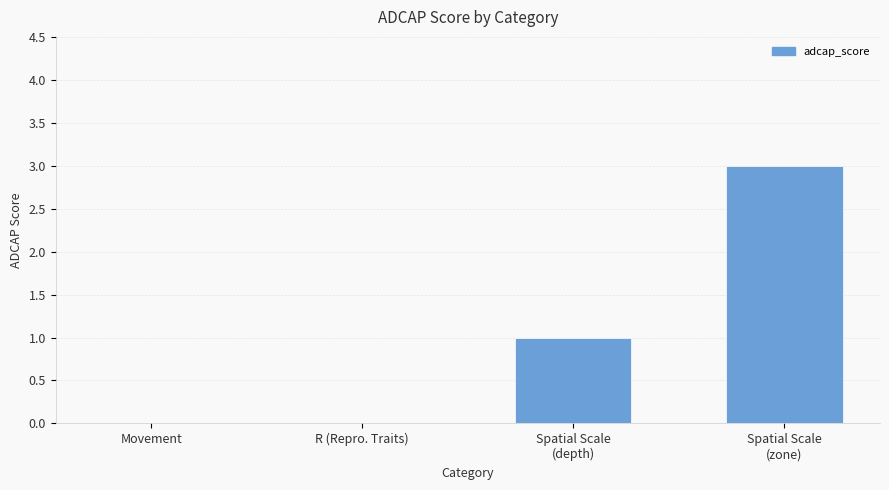

True or false: the data shows 0 at Movement.

True